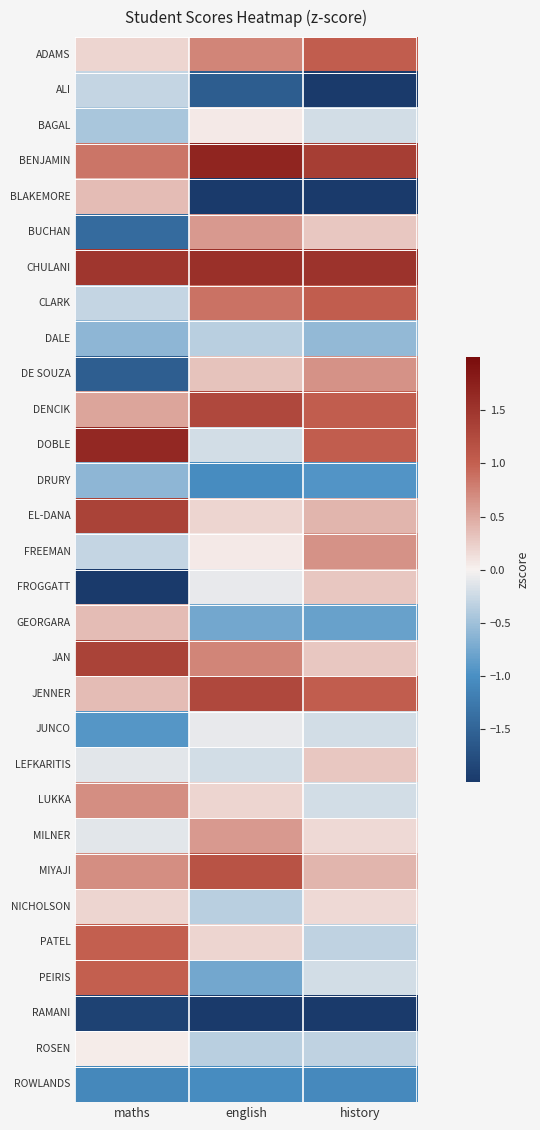

At which category does the chart reach its minimum across all series?

english